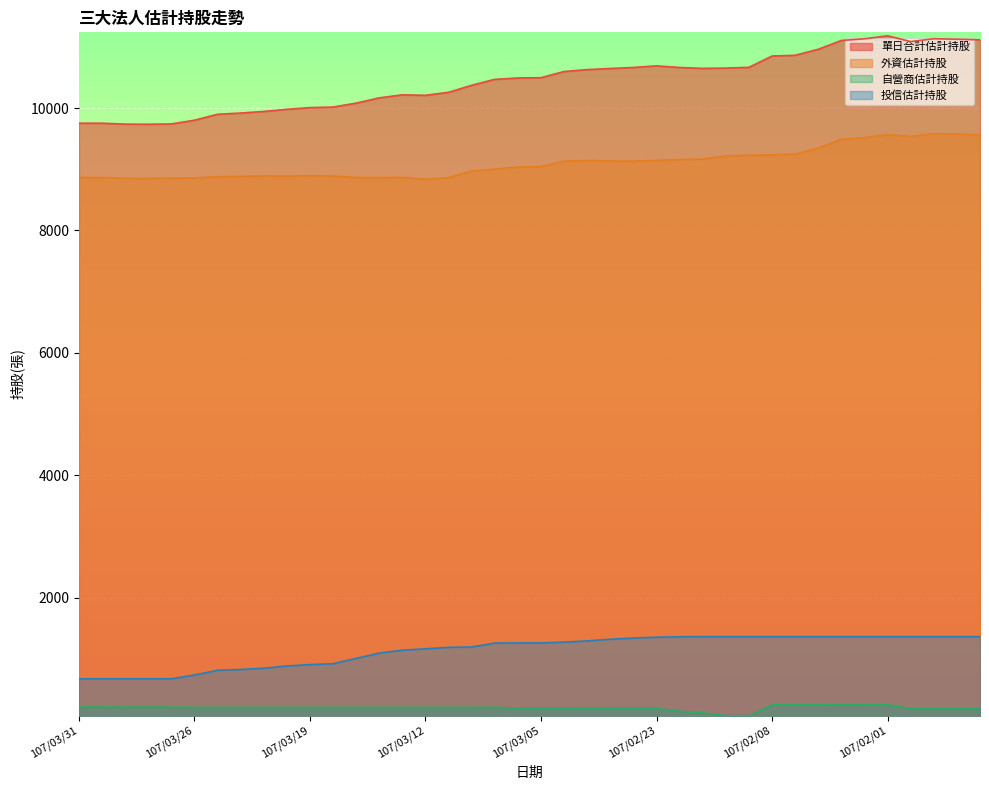

How many values in the 自營商估計持股 series are below 207?

15